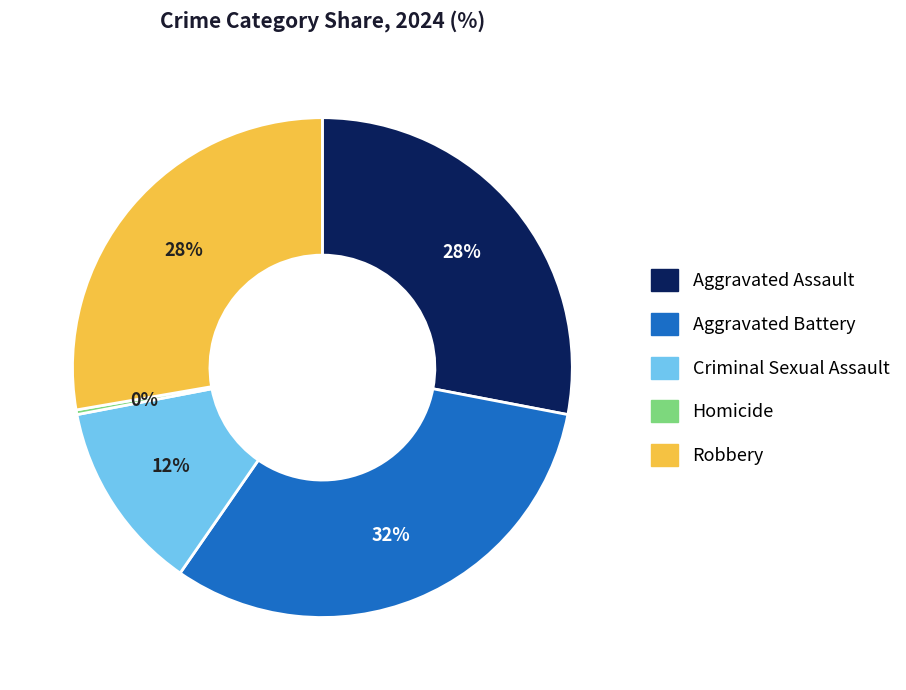

Is Criminal Sexual Assault the majority of the pie?

No